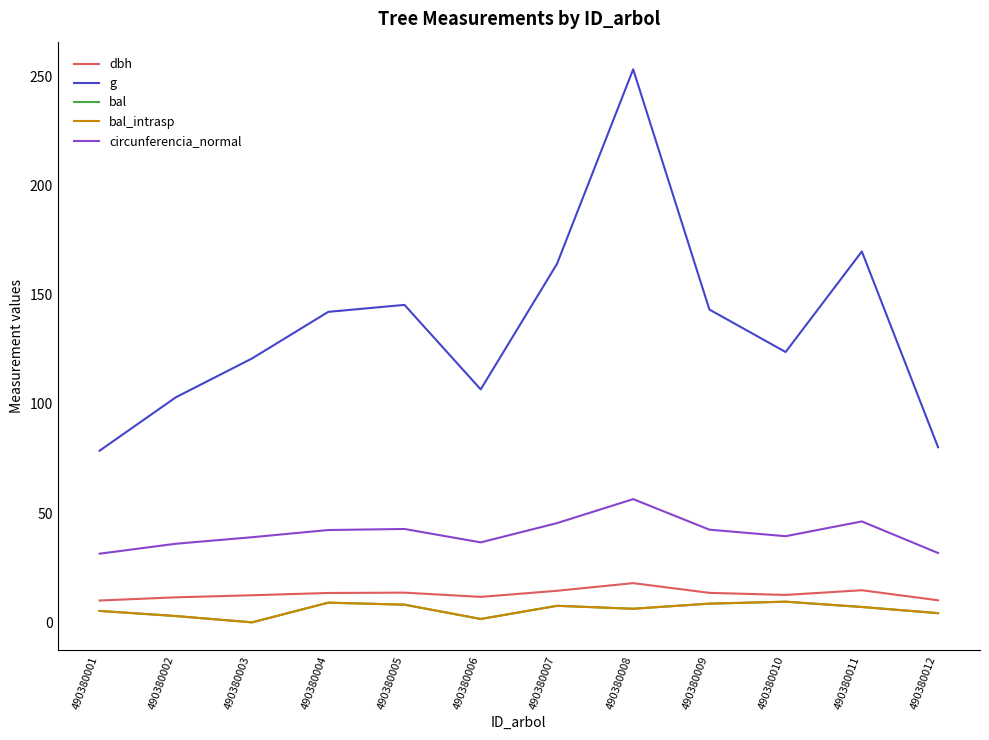

At which label is bal closest to 4?

490380012